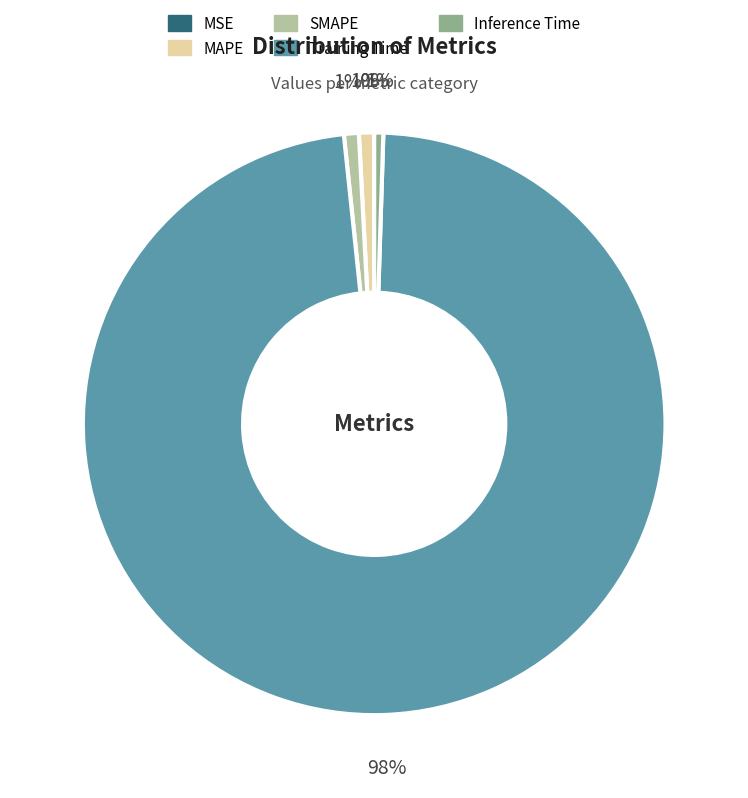

To the nearest percent, what is the average slice percentage?

20%